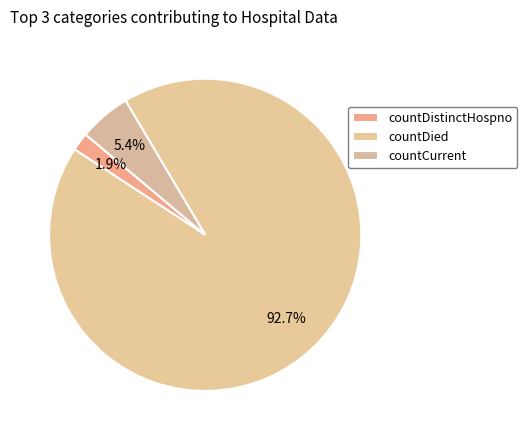

Which slice is the smallest?

countDistinctHospno